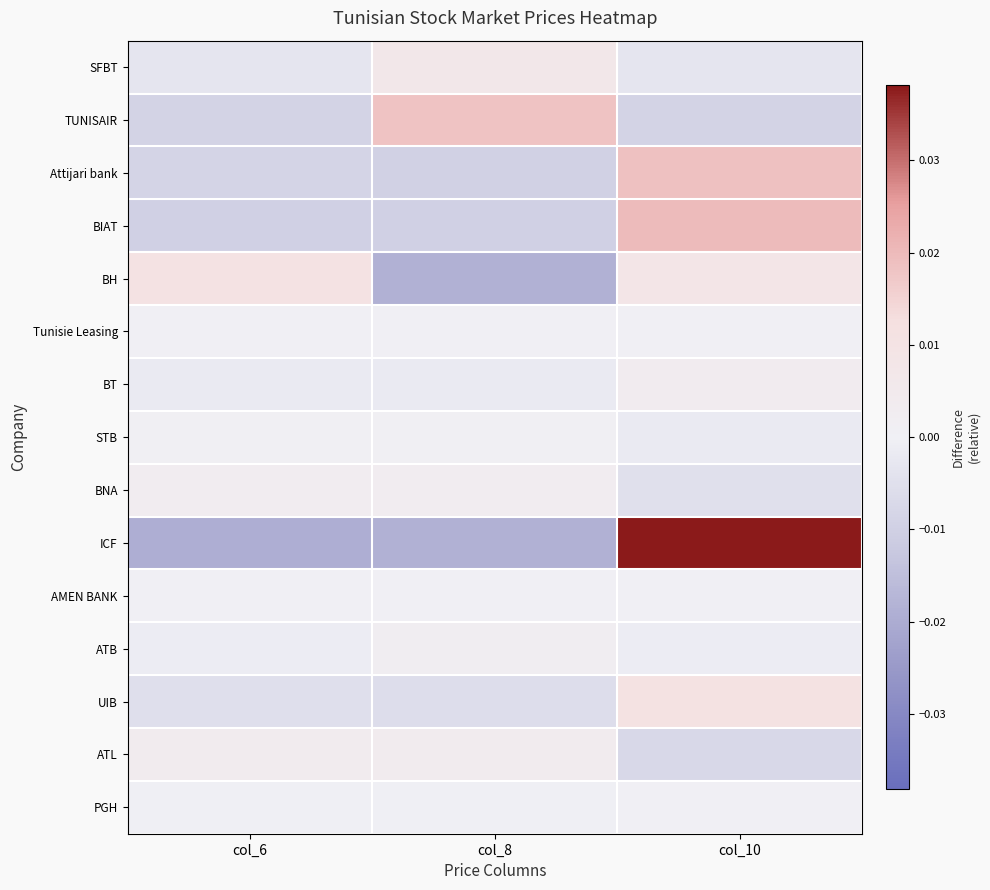

How many categories are shown in the chart?

3